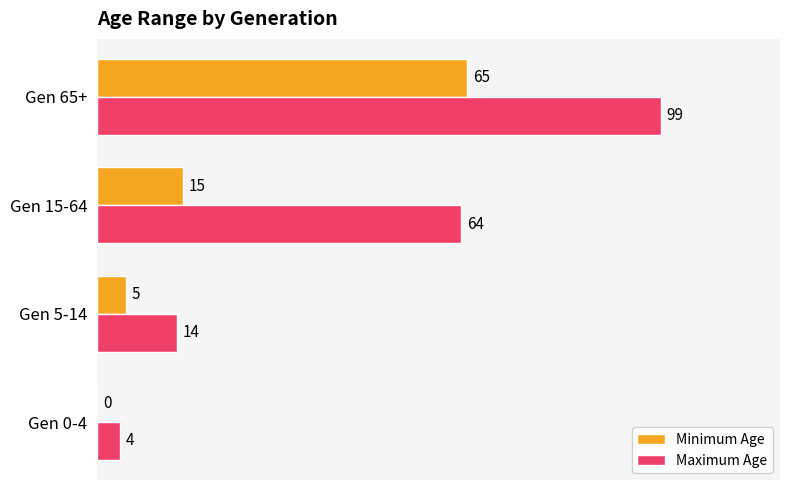

Count the number of data series in this chart.

2